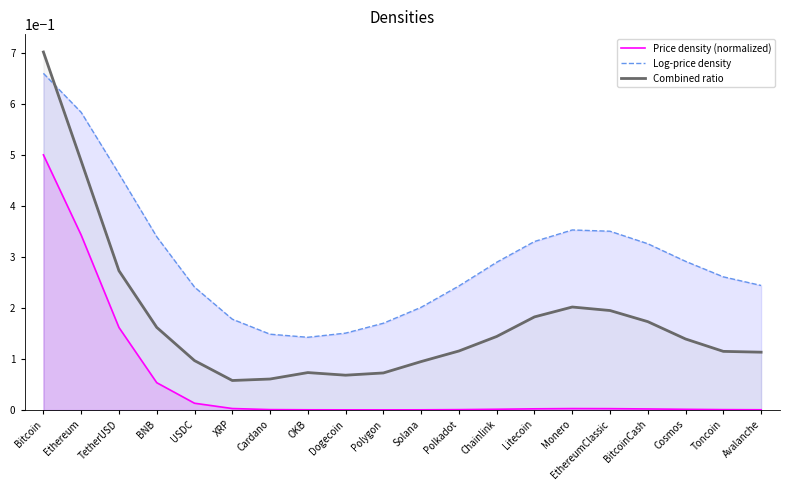

List the series in order of their peak value, lowest first.

Price density (normalized), Log-price density, Combined ratio